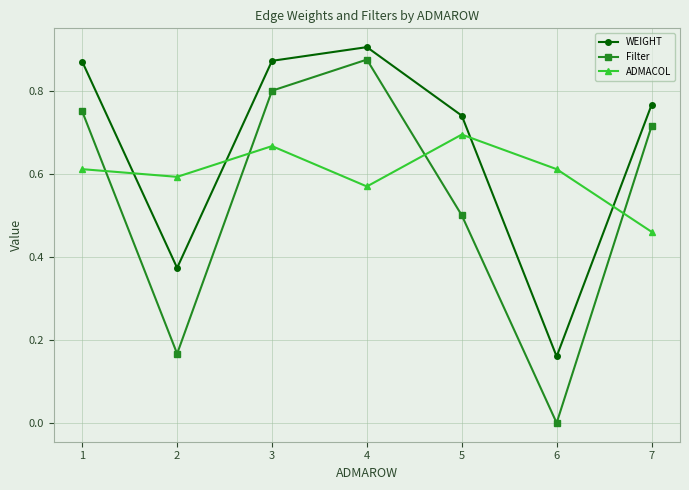

The value of Filter at 5 is 0.3. True or false?

False